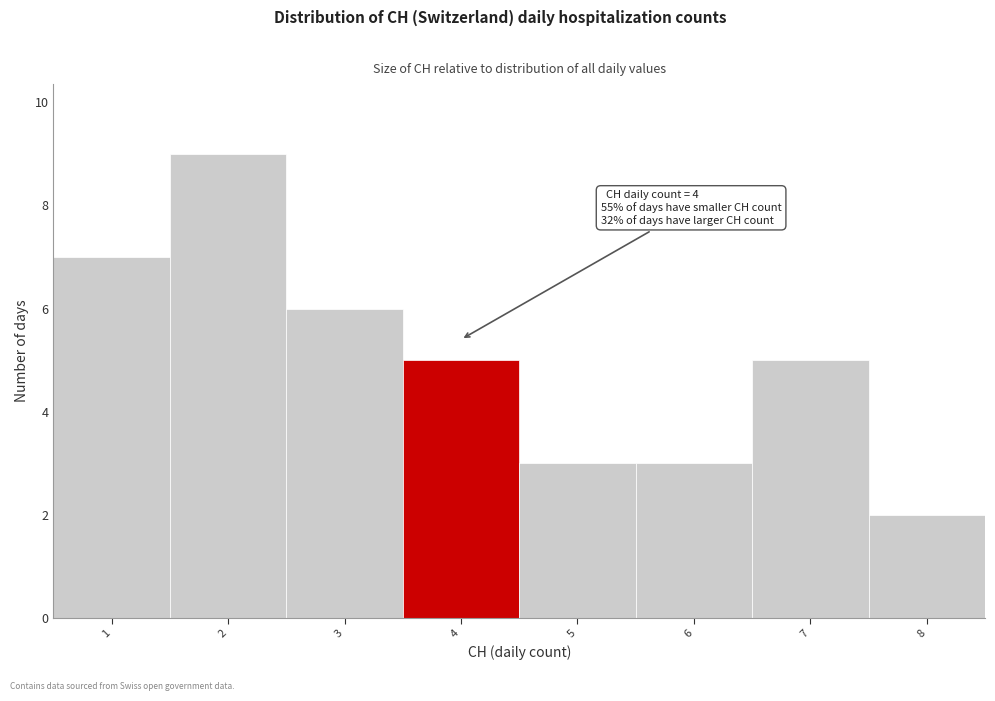

Over which range of the x-axis is the bar tallest?

1.5 to 2.5